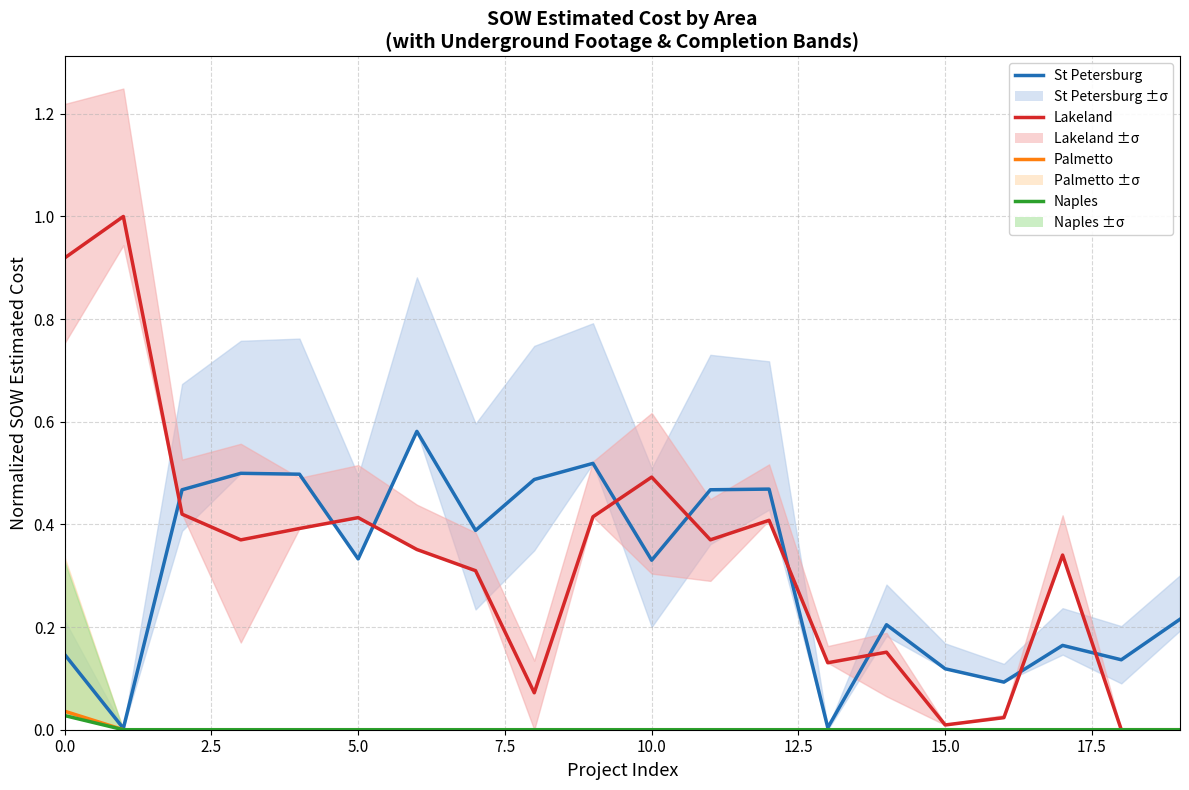

Between 18 and 13, which is larger?

18